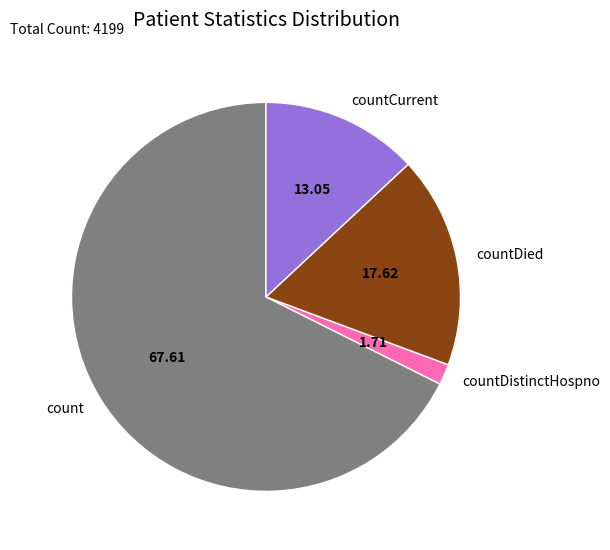

What is the ratio of the value at count to the value at countDied?

3.8